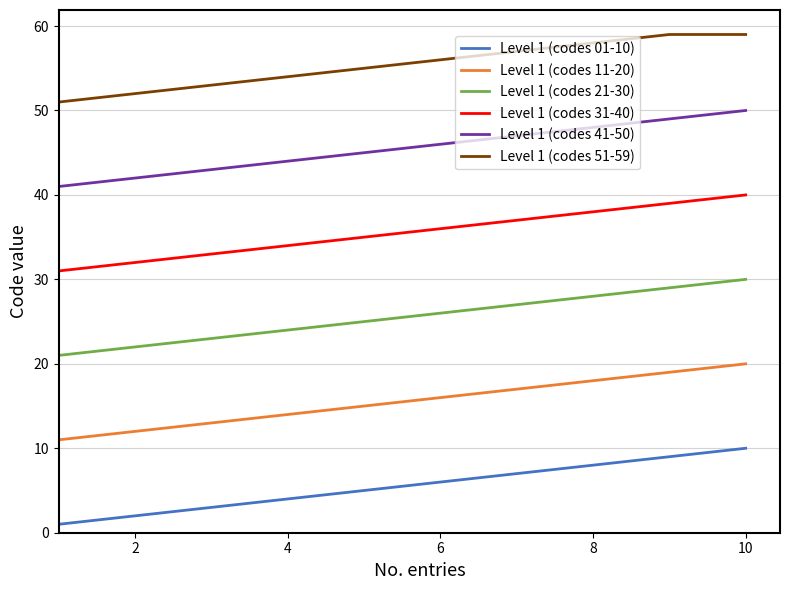

Which series has the largest total across all categories?

Level 1 (codes 51-59)